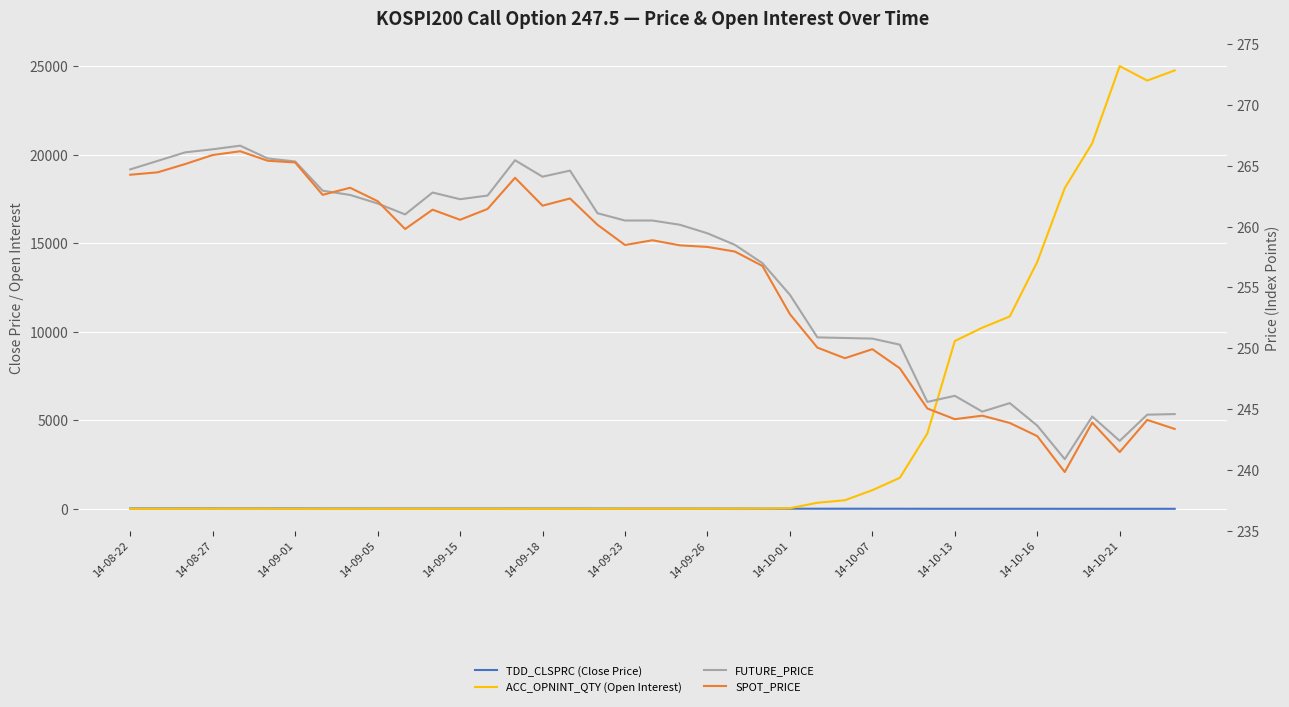

What is the difference between the maximum and minimum values in the ACC_OPNINT_QTY (Open Interest) series?

25015.0